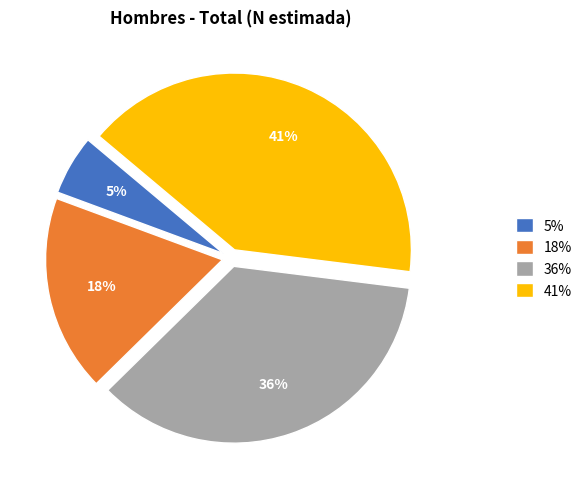

To the nearest percent, what is the average slice percentage?

25%